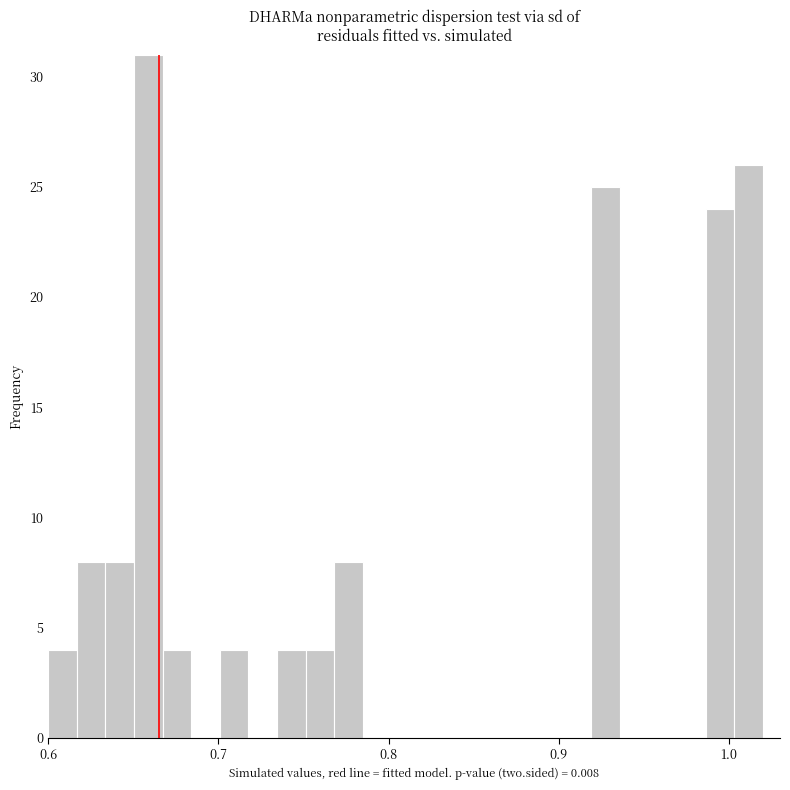

Around what value on the x-axis is the tallest bar? Give the approximate position of its centre, as read against the axis.

0.66